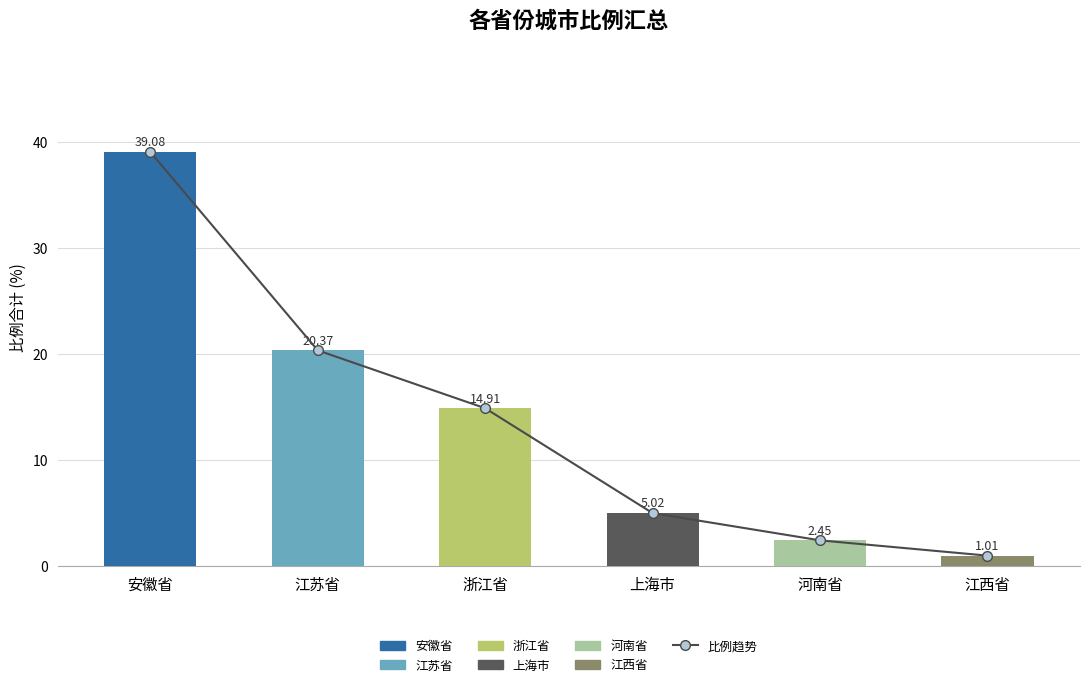

List the labels in order of value, smallest first.

江西省, 河南省, 上海市, 浙江省, 江苏省, 安徽省